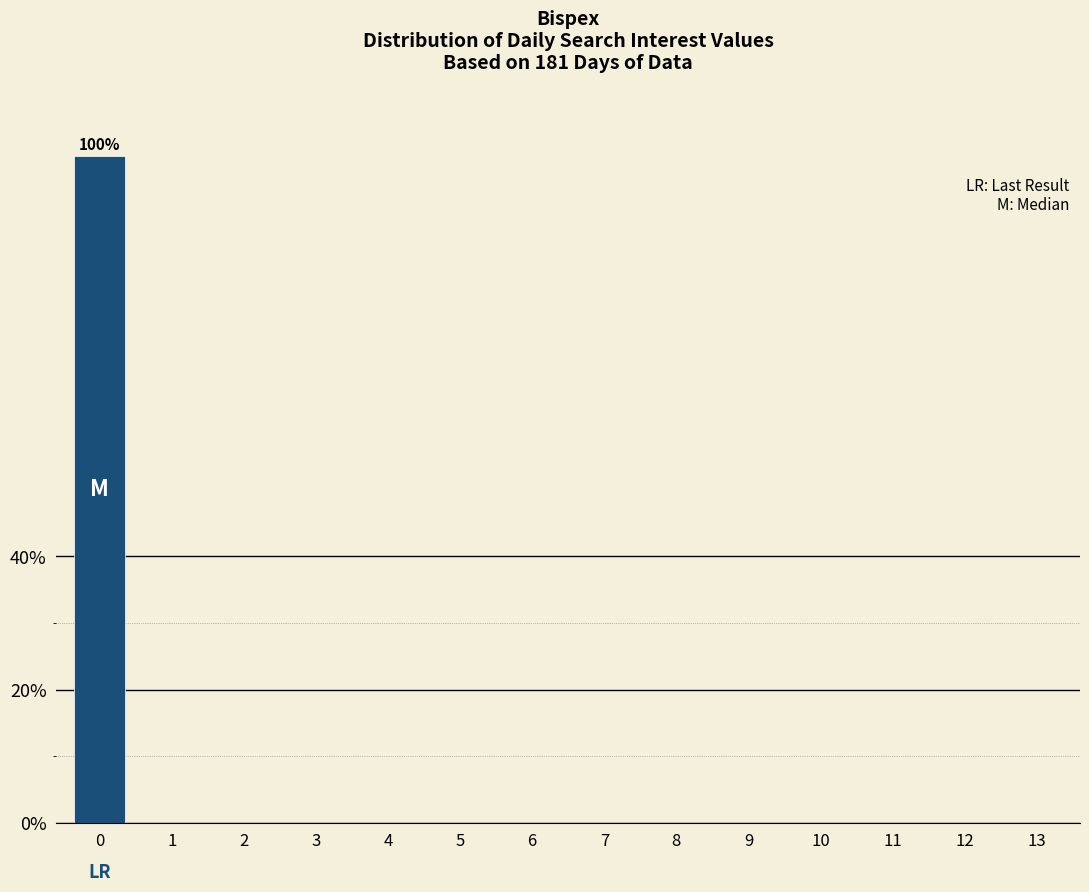

Reading left to right, transcribe all the data shown in this chart.

0=100	1=0	2=0	3=0	4=0	5=0	6=0	7=0	8=0	9=0	10=0	11=0	12=0	13=0